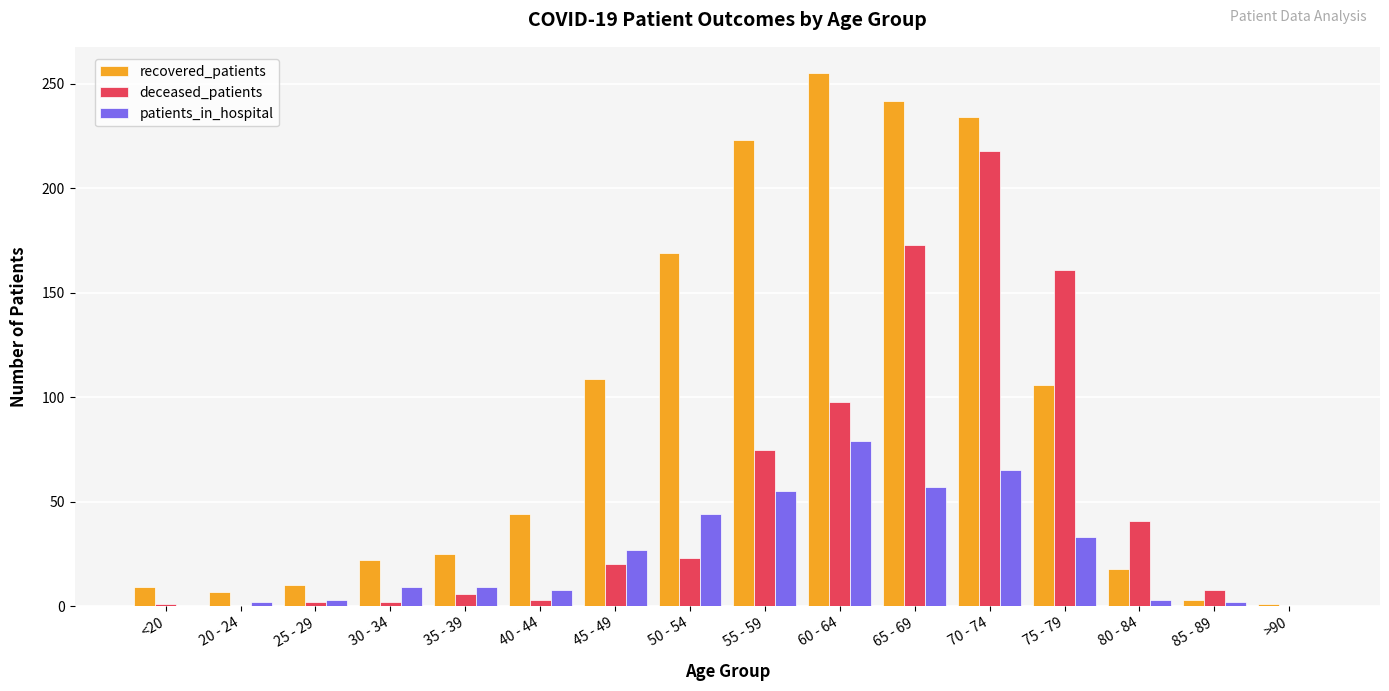

Between 50 - 54 and 70 - 74, which series saw the biggest shift?

deceased_patients